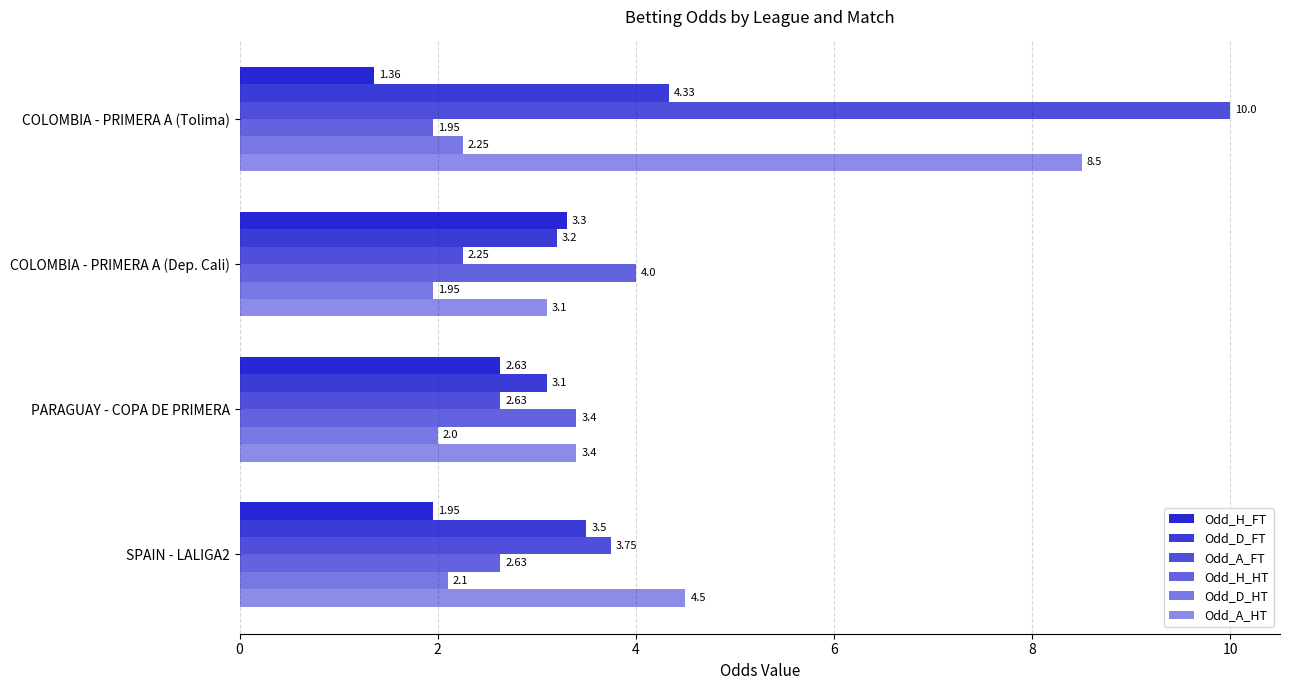

Count the number of data series in this chart.

6